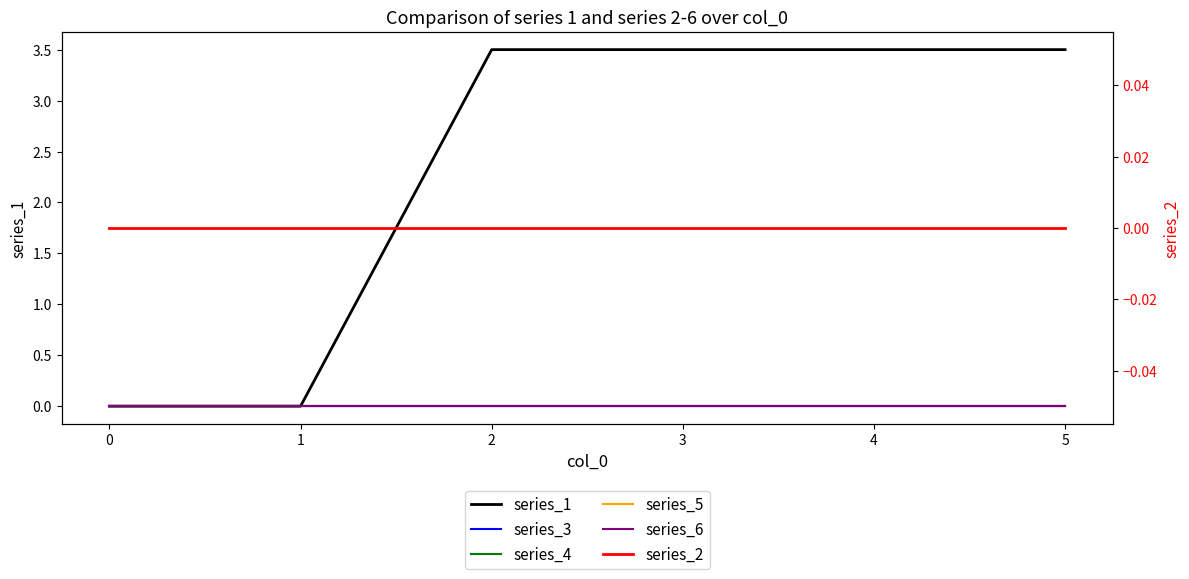

Is it true that series_5 equals 0.0 at 5?

True